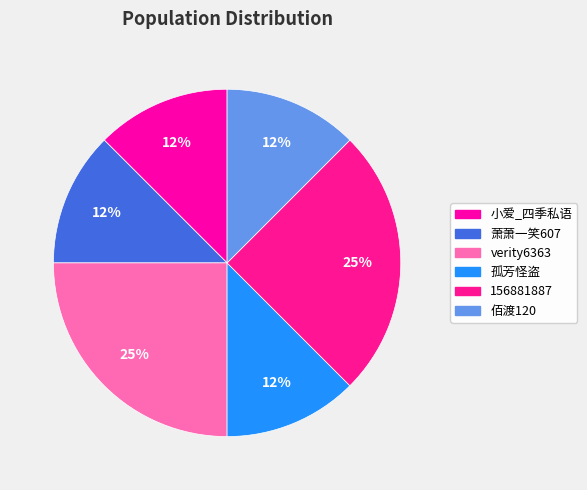

Approximately how many times larger is the value at 孤芳怪盗 compared to 萧萧一笑607?

1.0